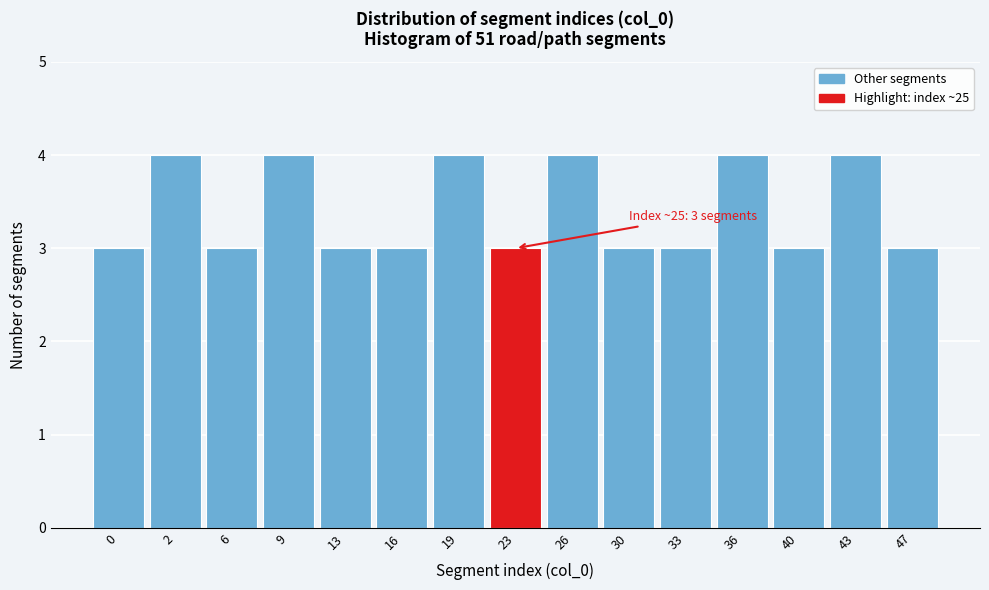

Reading right to left, what are all the values shown in this chart?

47=3	43=4	40=3	36=4	33=3	30=3	26=4	23=3	19=4	16=3	13=3	9=4	6=3	2=4	0=3